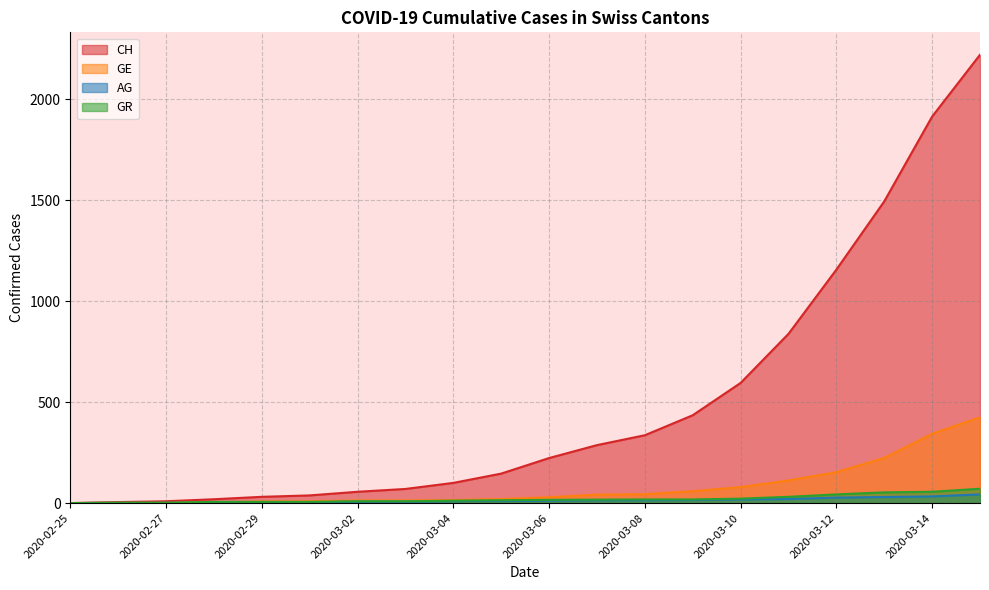

What is the value of the AG point at the 19th from the left?

33